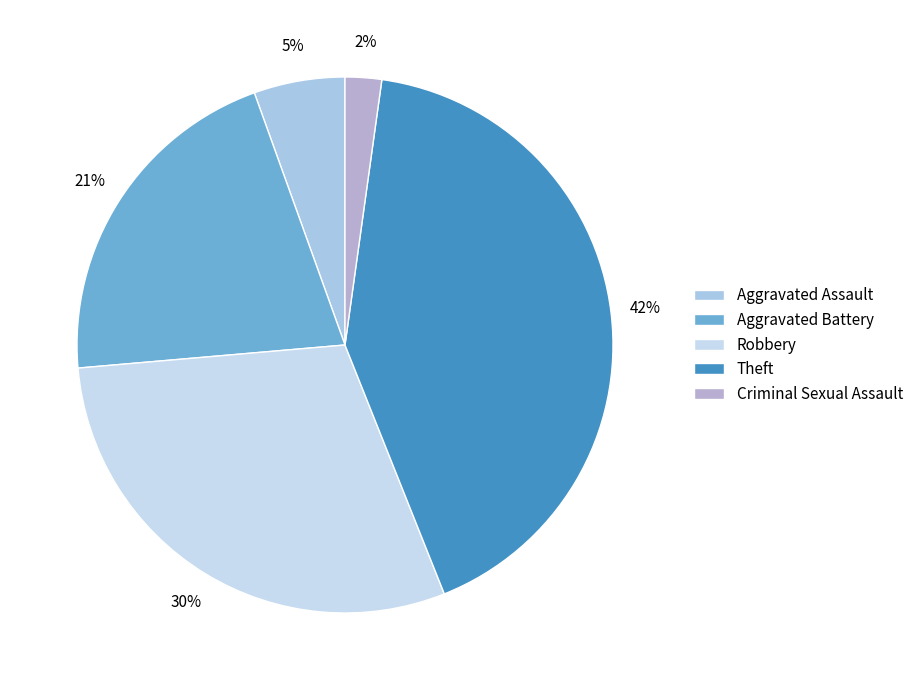

Which slice is the smallest?

Criminal Sexual Assault